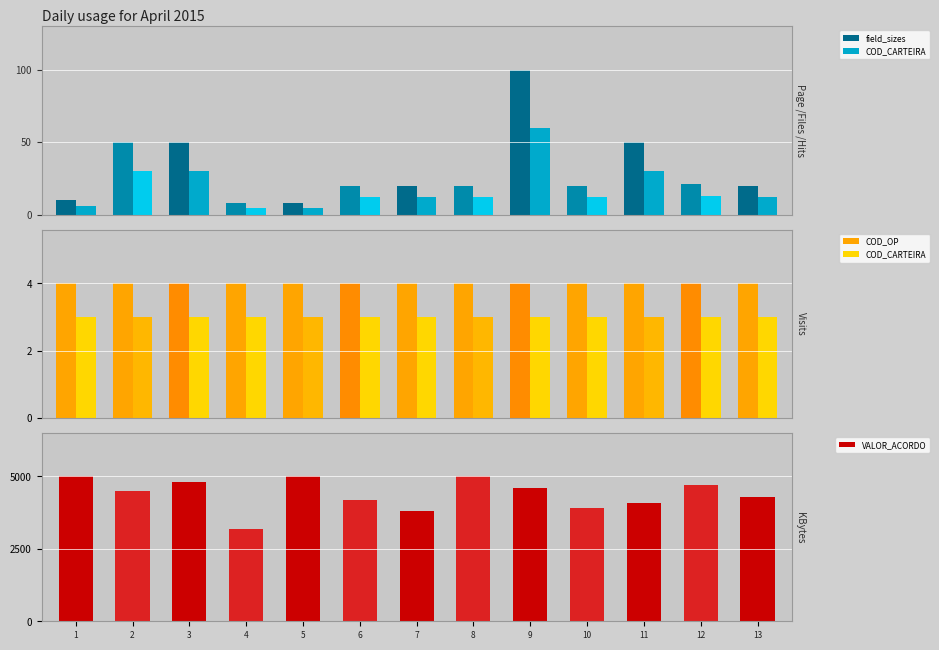

At how many categories does at least one series exceed 2470?

13